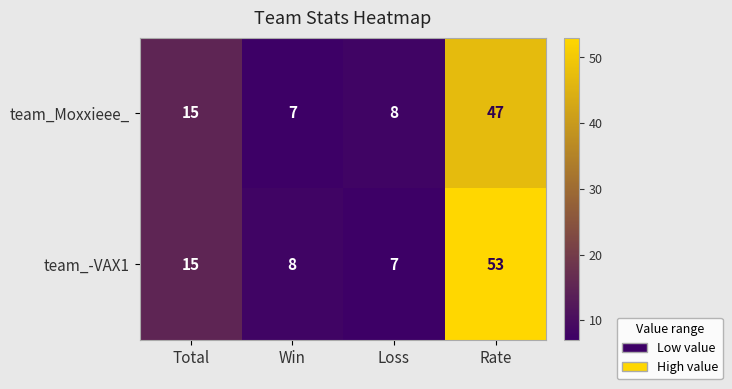

Which series has the widest spread of values?

team_-VAX1